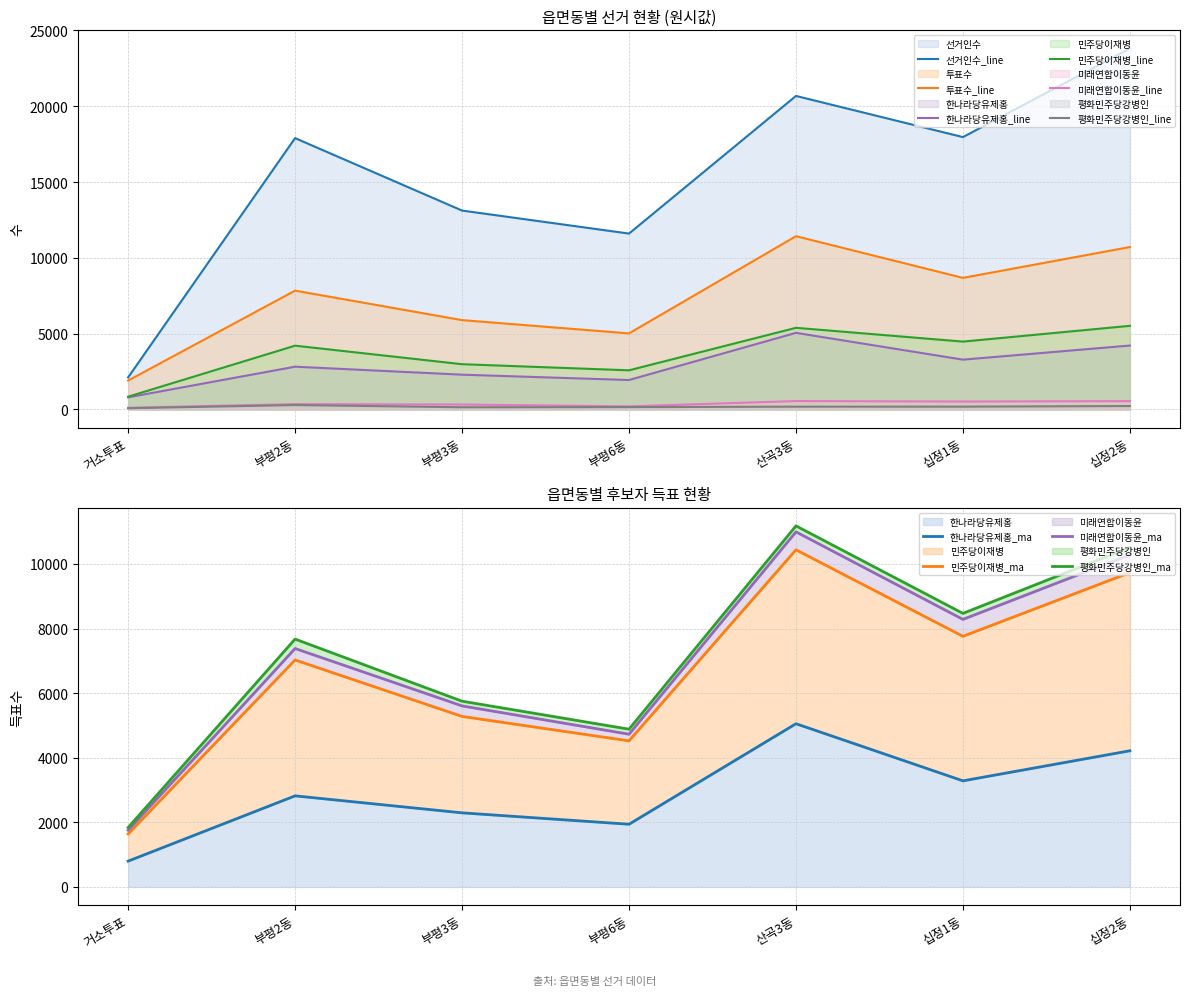

How many interior local peaks does the 한나라당유제홍 series have?

2